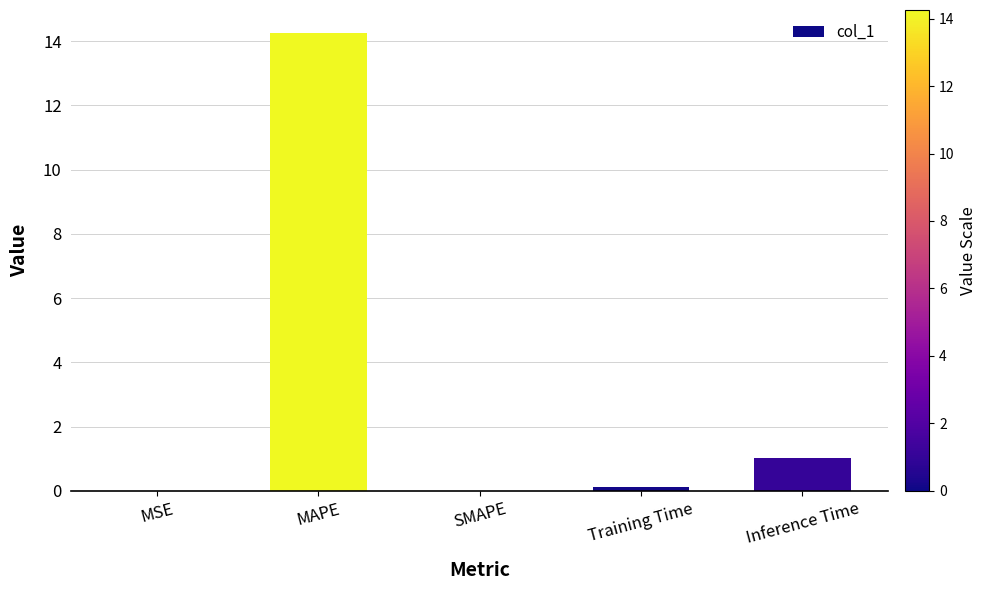

What is the greatest value displayed?

14.3